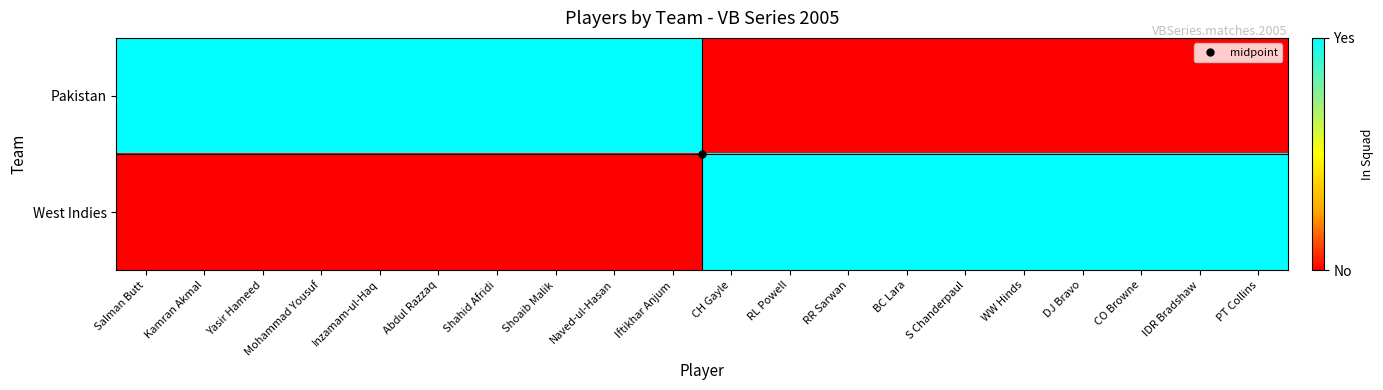

How many distinct data groups are displayed?

2